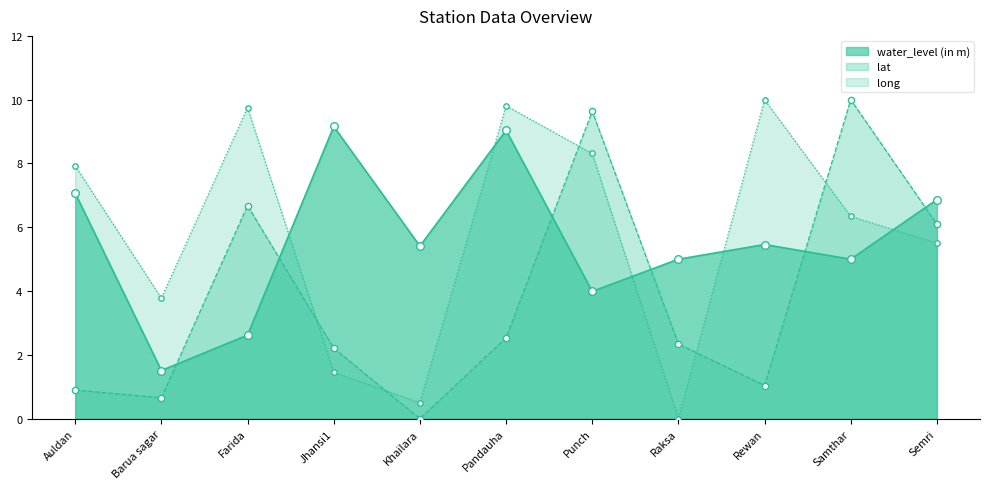

What is the total value across all series at Farida?

19.1